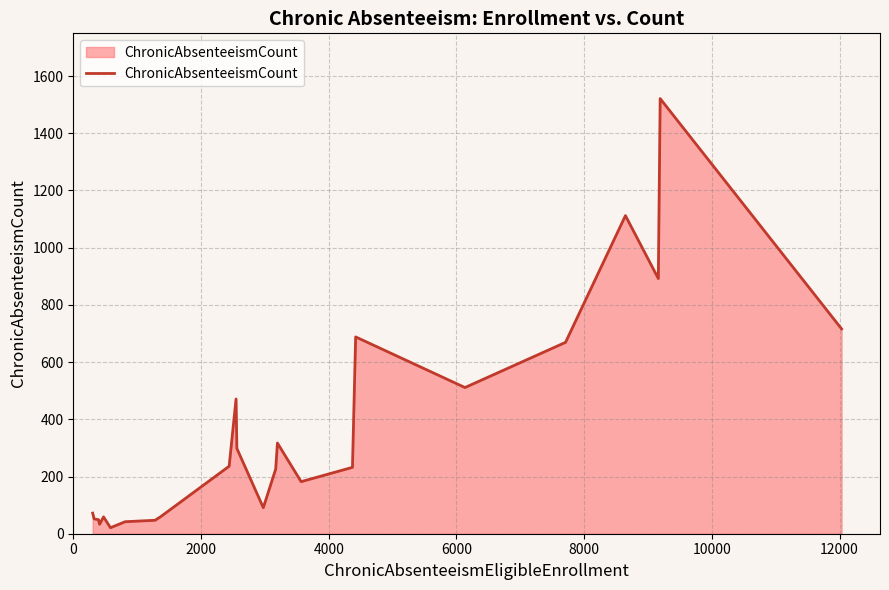

What is the difference between the maximum and second lowest values?

1488